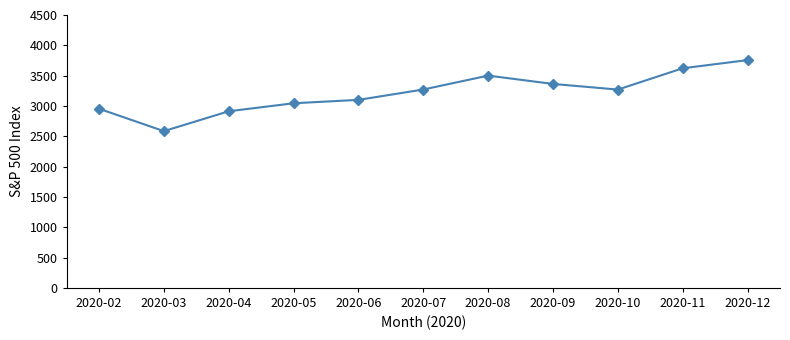

What is the approximate value at 2020-06?

3100.3